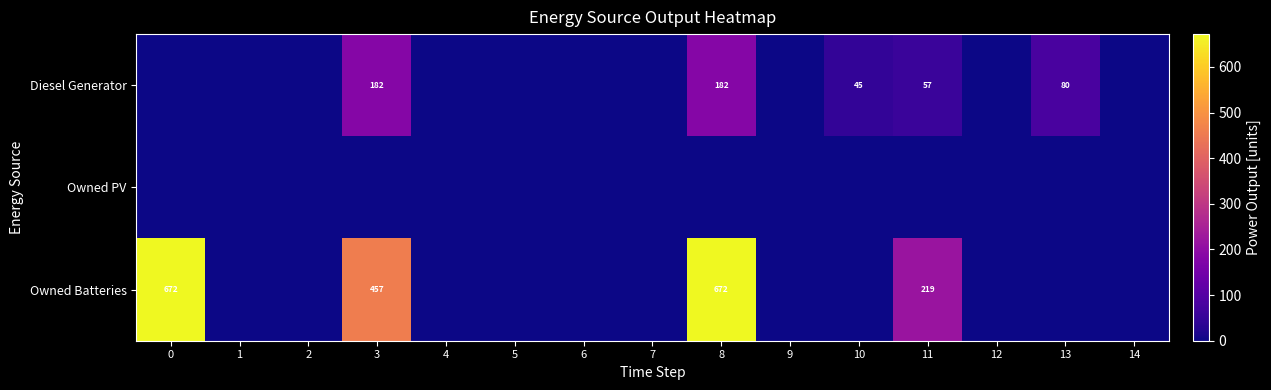

How many positive values does the Owned Batteries series have?

4